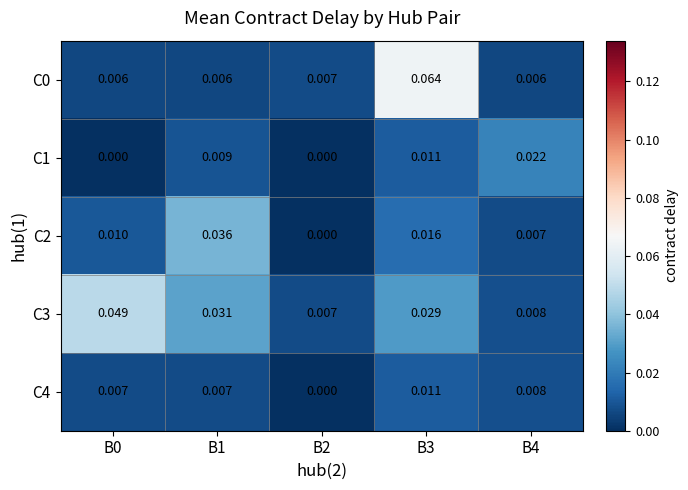

How many categories are shown in the chart?

5